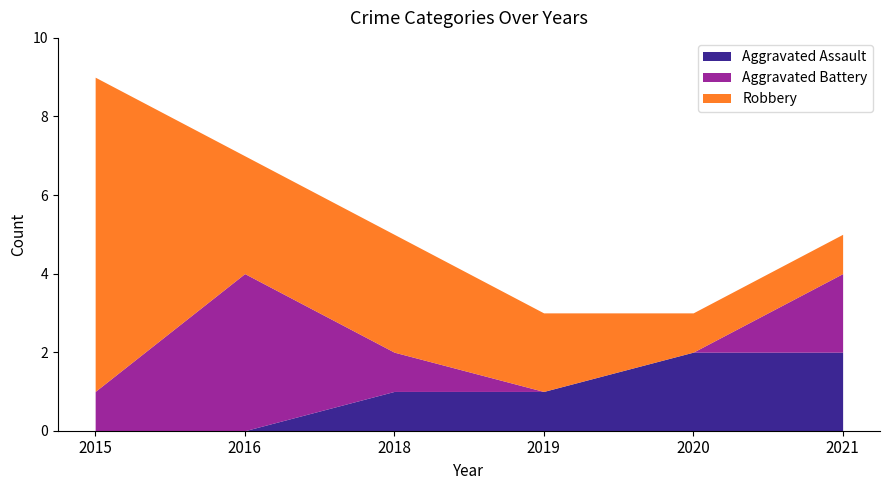

Which series ends up on top after the final intersection of Robbery and Aggravated Assault?

Aggravated Assault